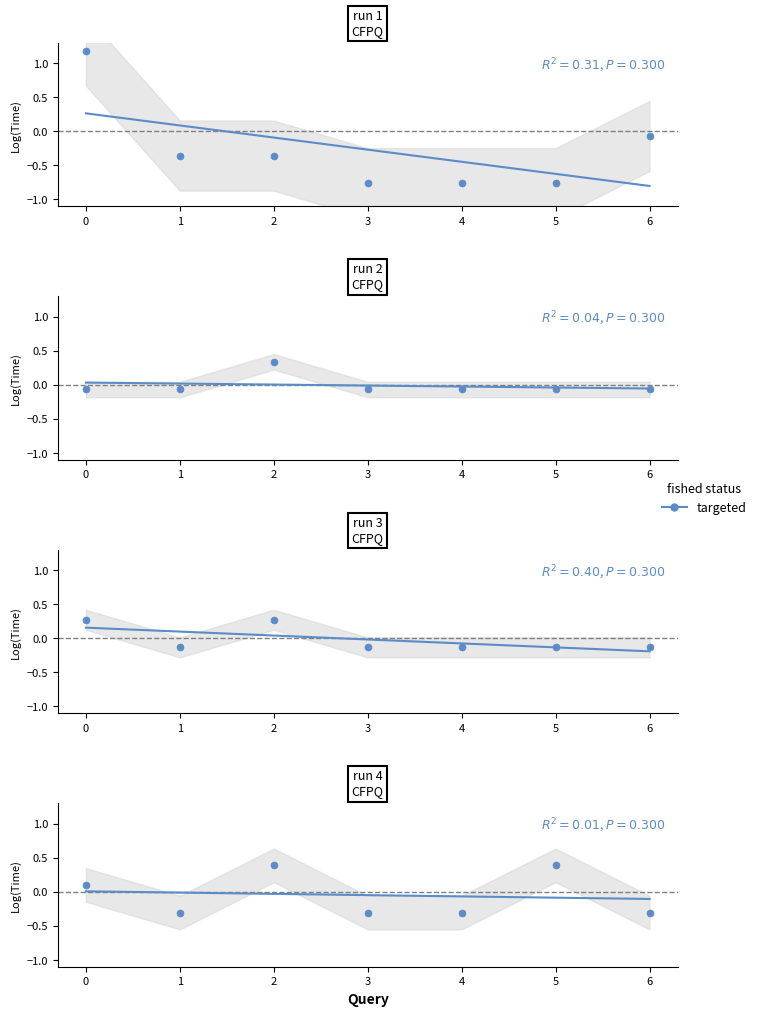

True or false: the data has more than 2 interior local peaks.

False